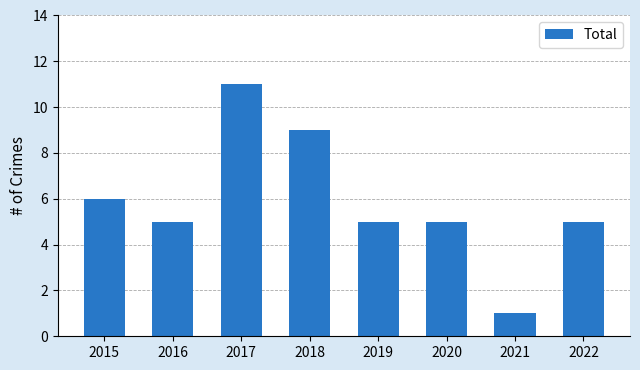

Reading right to left, extract all data points from this chart.

2022=5	2021=1	2020=5	2019=5	2018=9	2017=11	2016=5	2015=6